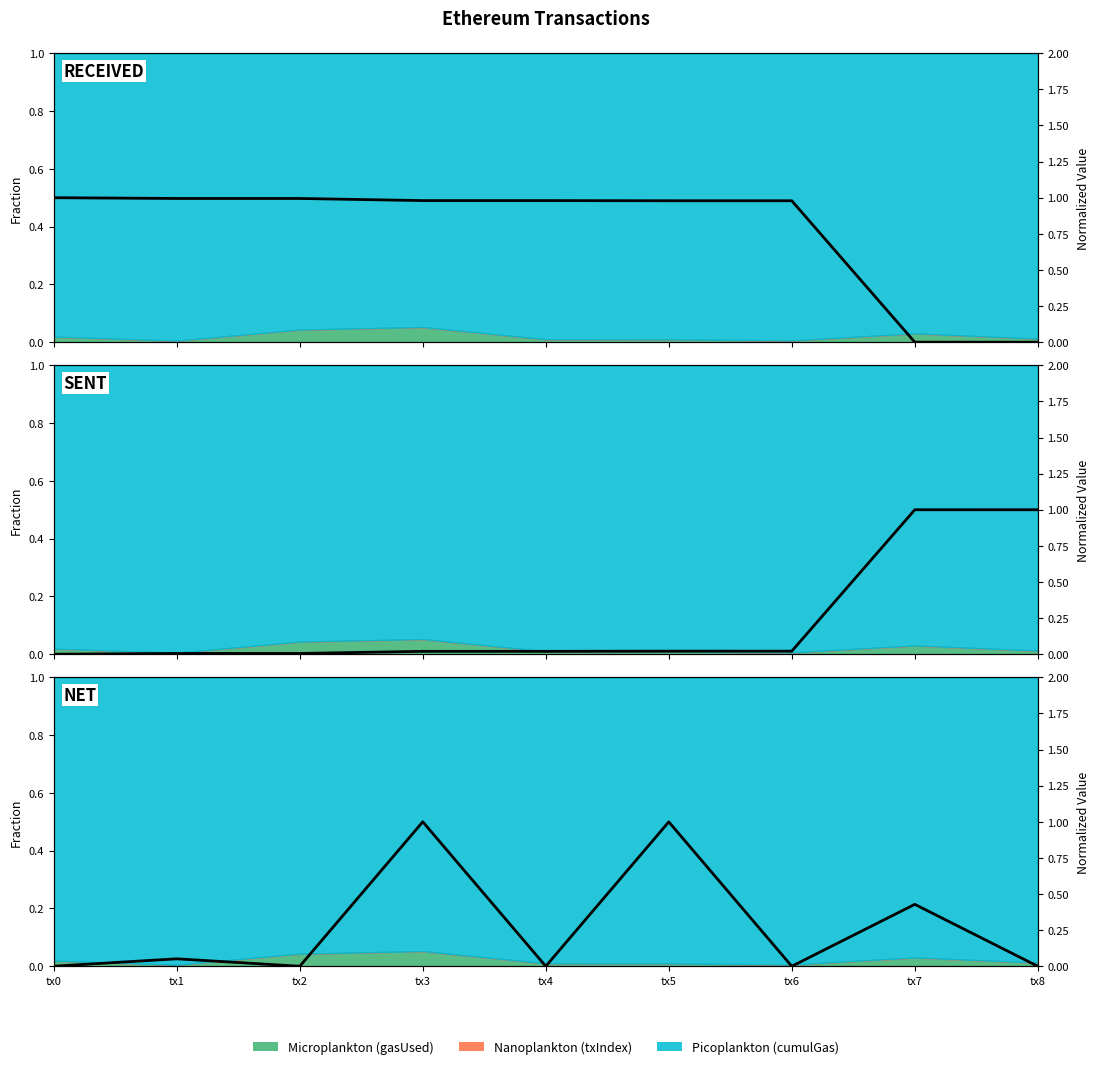

Which series has the widest spread of values?

line_received